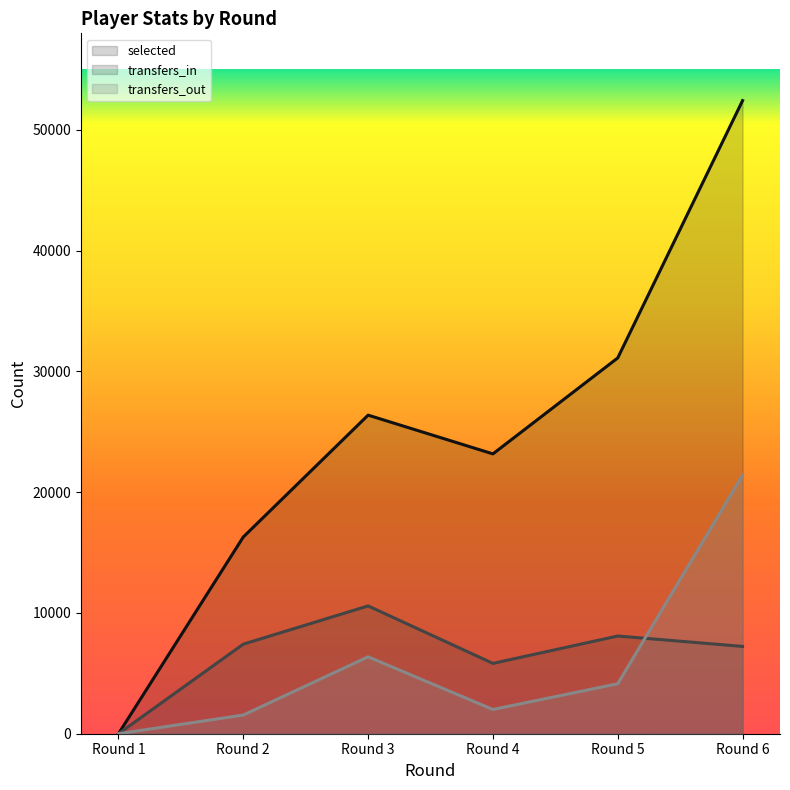

What is the difference between the transfers_in values at Round 1 and Round 5?

8092